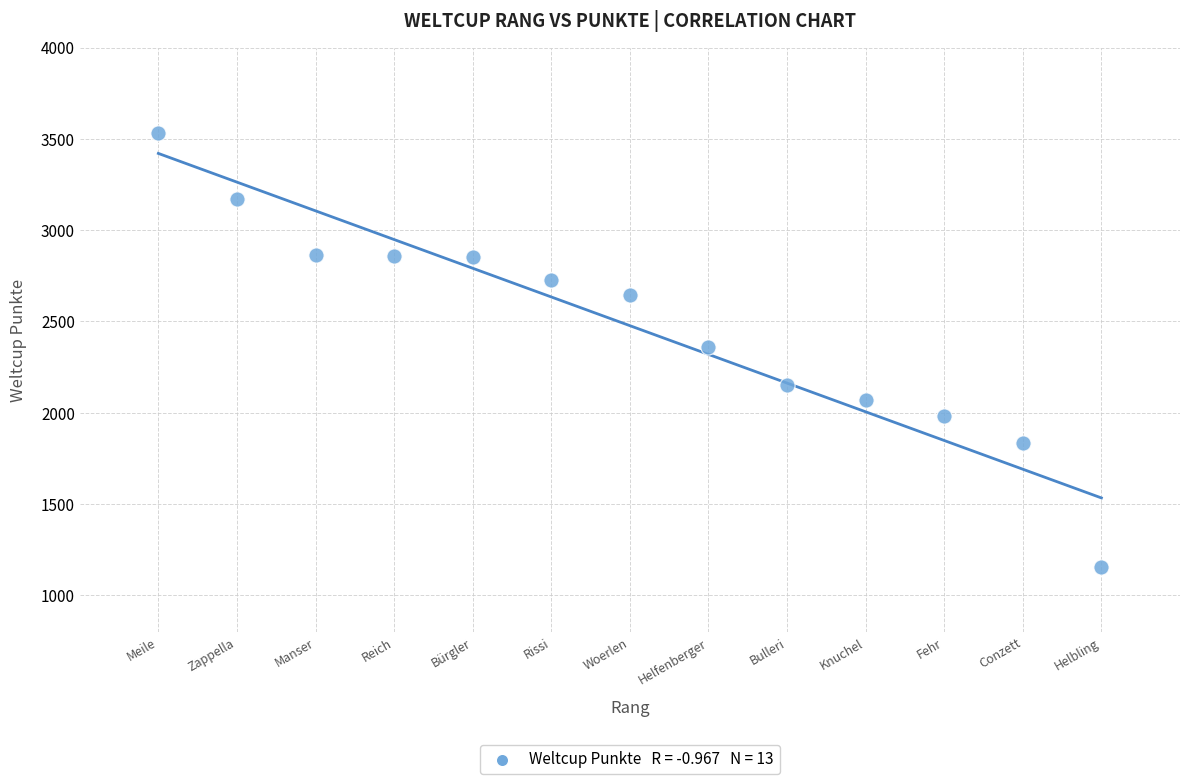

What is the range of X values (max minus min)?

12